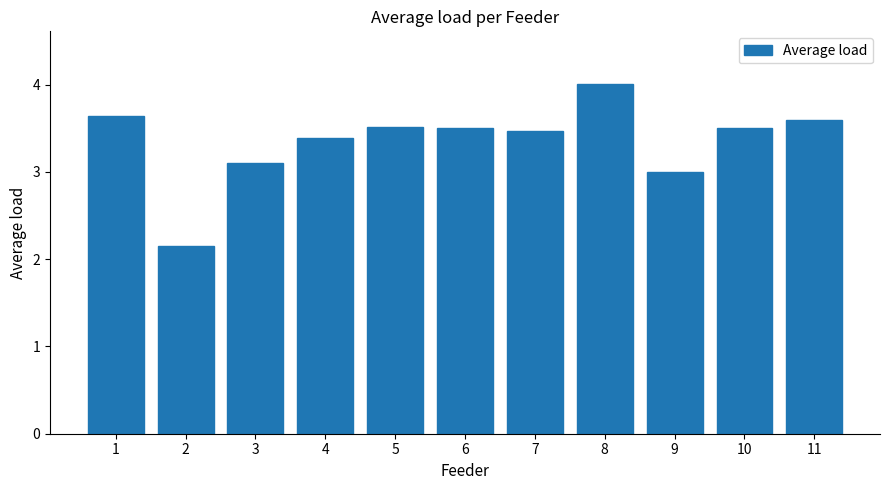

Are the bars grouped side by side (vs. stacked)?

No